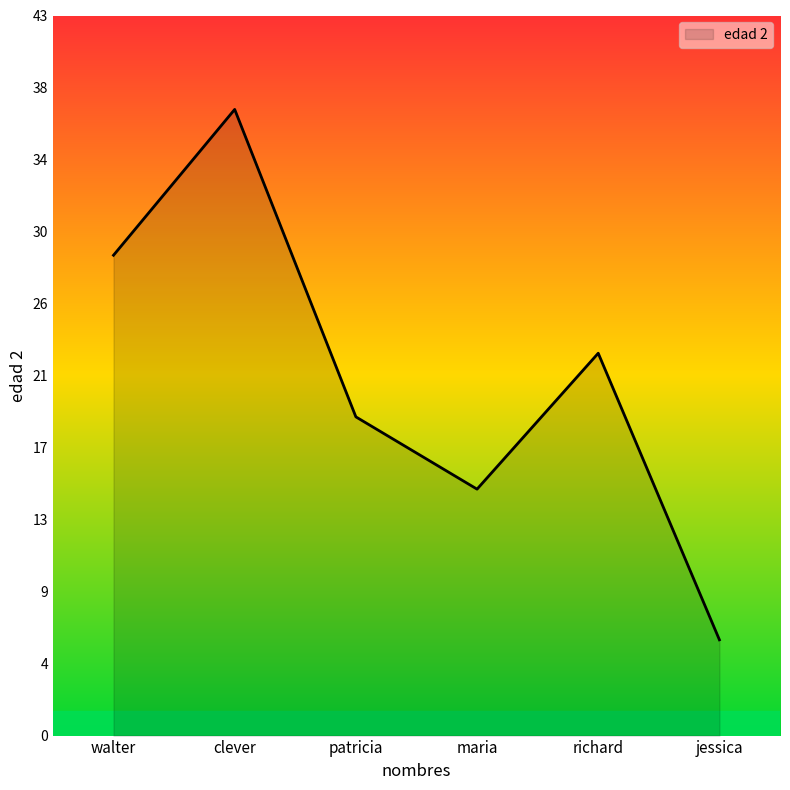

Is this an area chart (filled region under the line)?

Yes